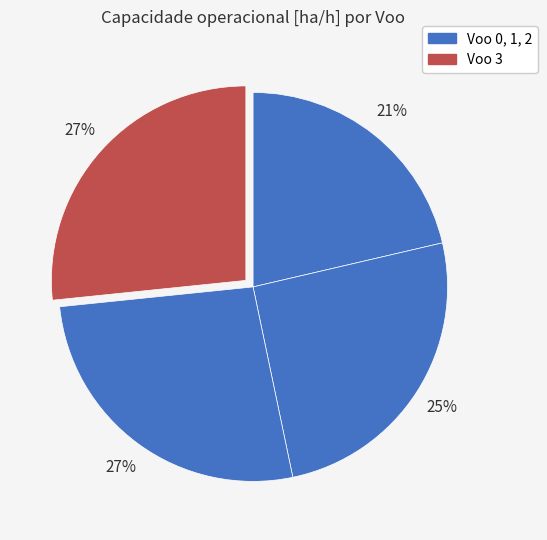

What is the smallest slice in the pie chart?

Voo 0